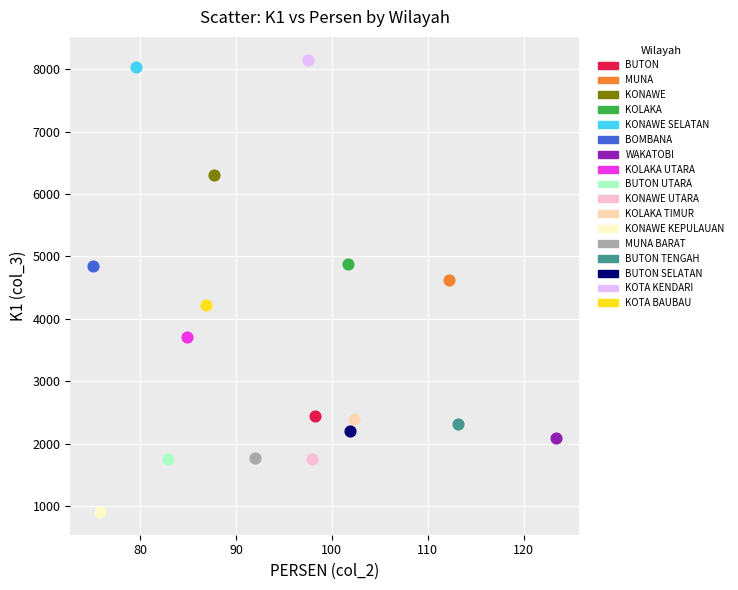

What are all the series names shown in the legend?

BUTON, MUNA, KONAWE, KOLAKA, KONAWE SELATAN, BOMBANA, WAKATOBI, KOLAKA UTARA, BUTON UTARA, KONAWE UTARA, KOLAKA TIMUR, KONAWE KEPULAUAN, MUNA BARAT, BUTON TENGAH, BUTON SELATAN, KOTA KENDARI, KOTA BAUBAU